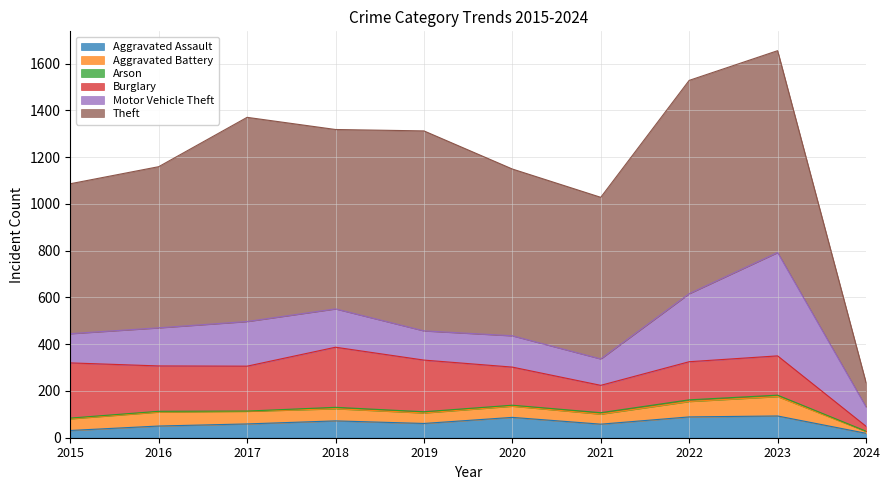

Which series has the largest total across all categories?

Theft